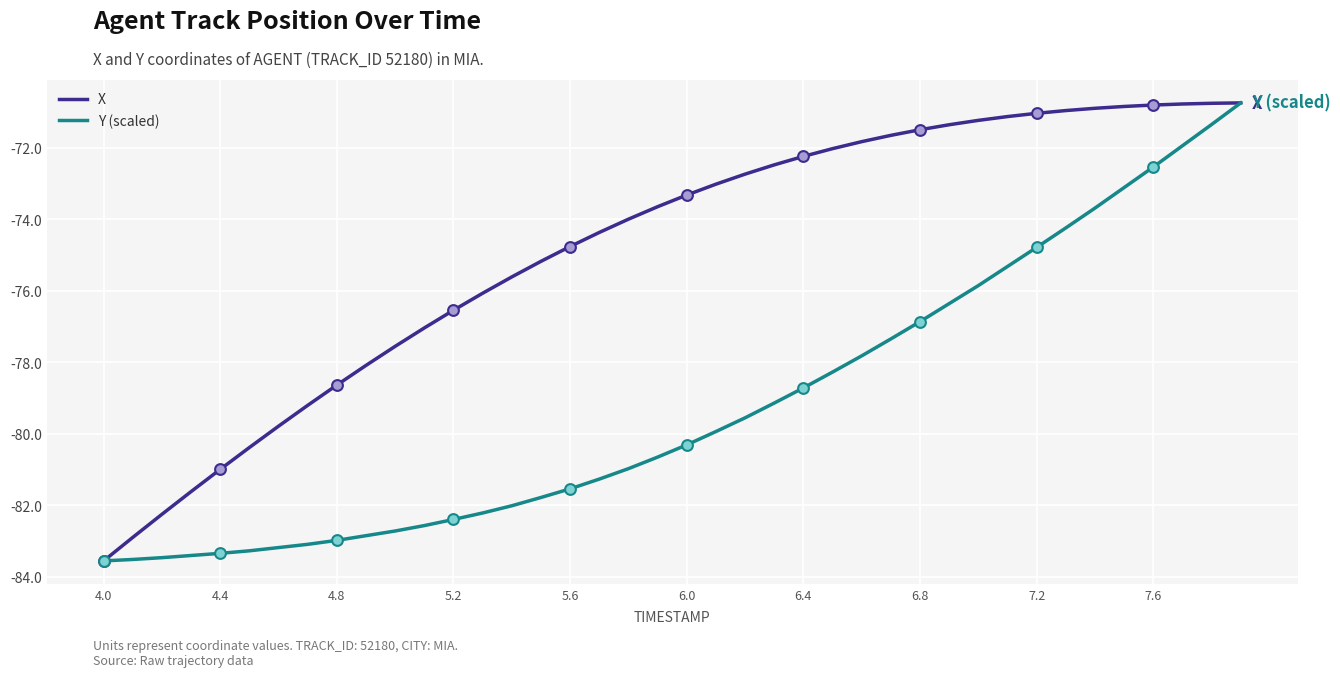

Which series has the largest total across all categories?

X